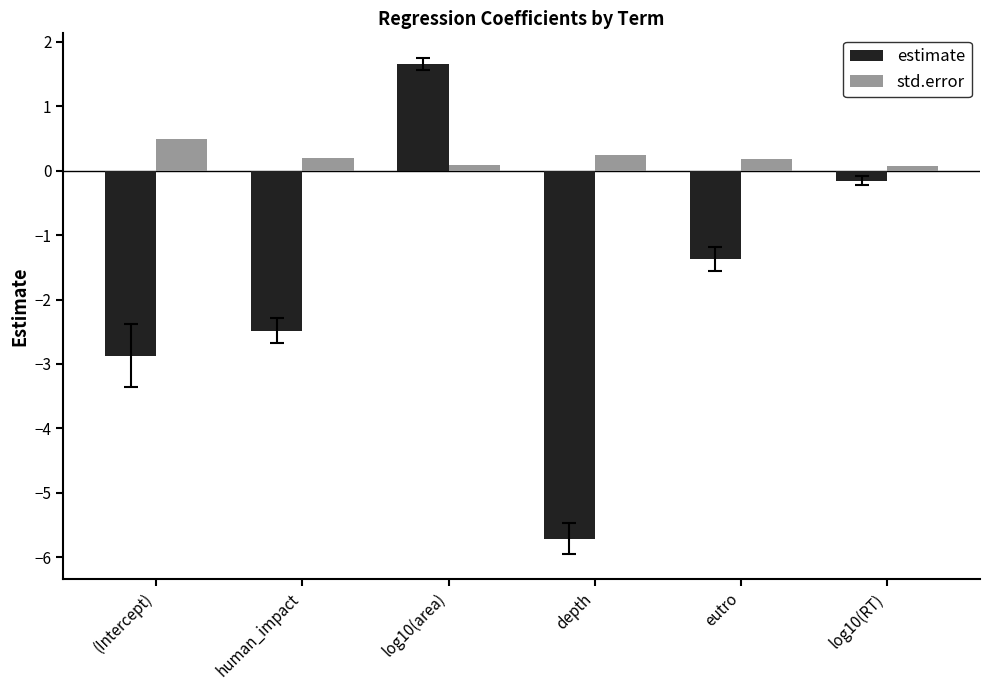

Which series has the widest spread of values?

estimate